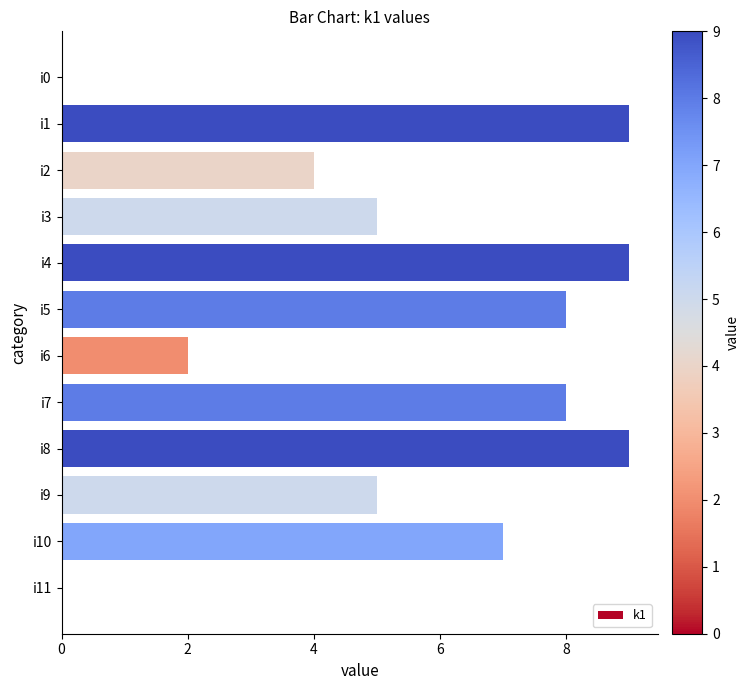

The value at i10 is 4. True or false?

False